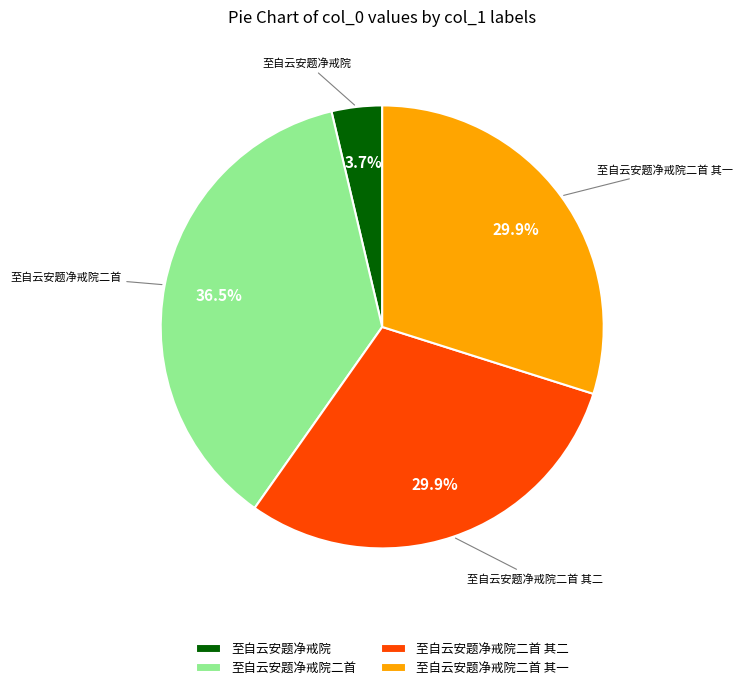

Is it true that 至自云安题净戒院二首 其二 is 30% of the pie?

True